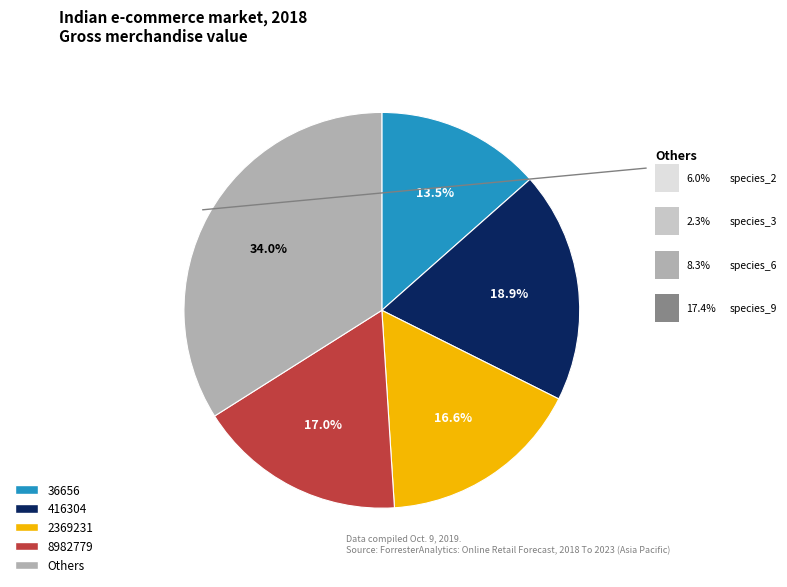

Between 2369231 and 416304, which is larger?

416304